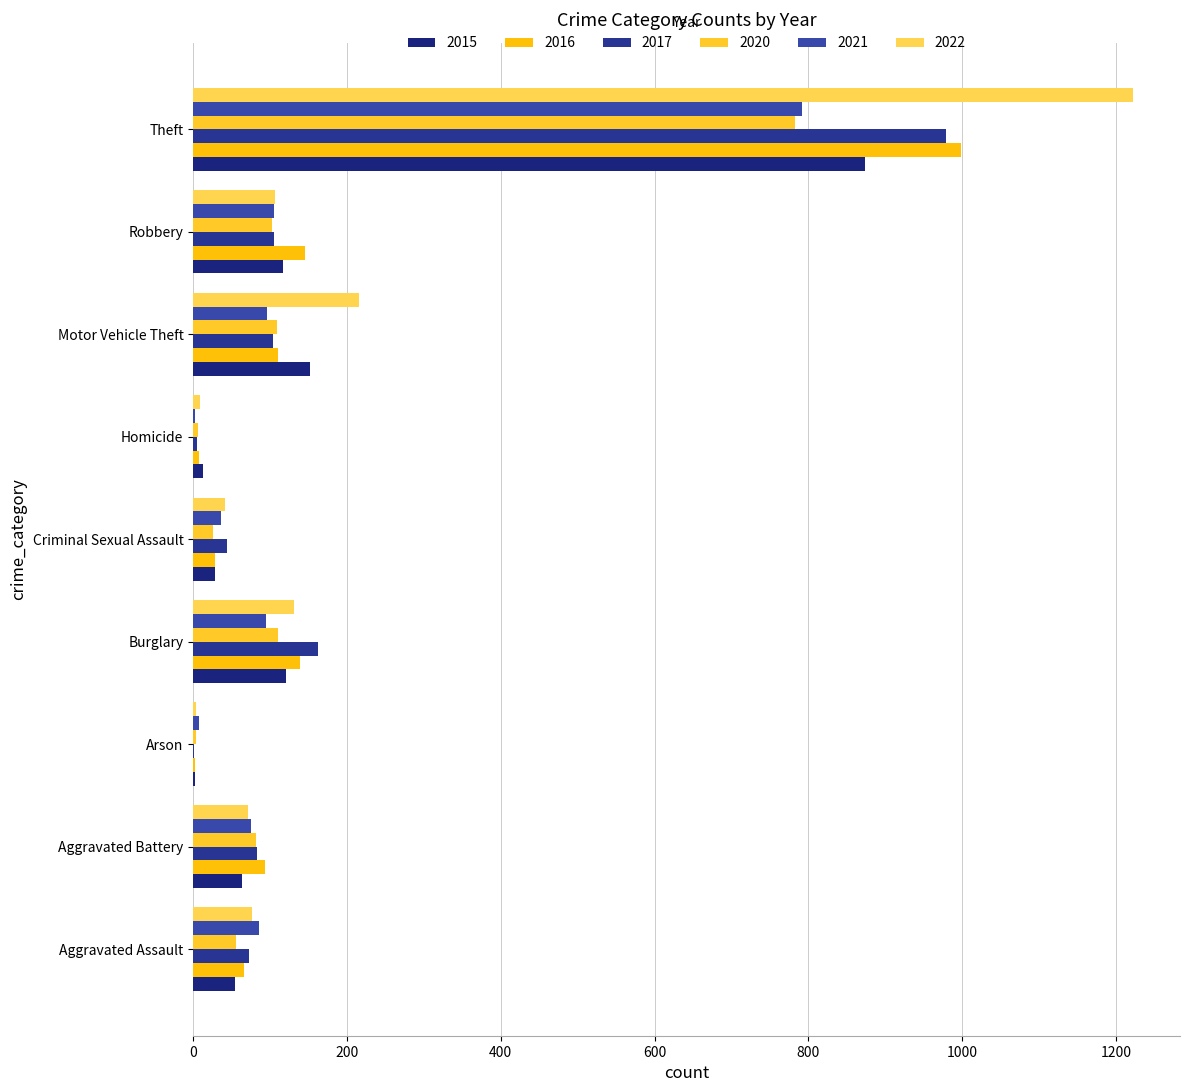

What is the label of the 8th bar from the right?

Aggravated Battery